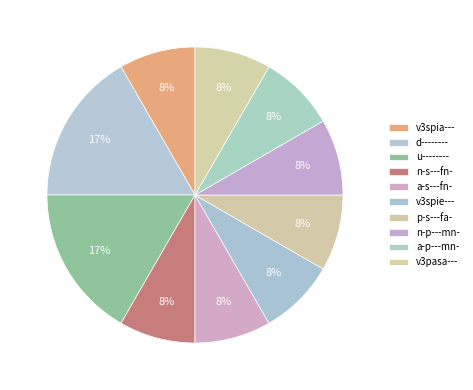

Combined, do v3spia--- and a-s---fn- account for over 50%?

No